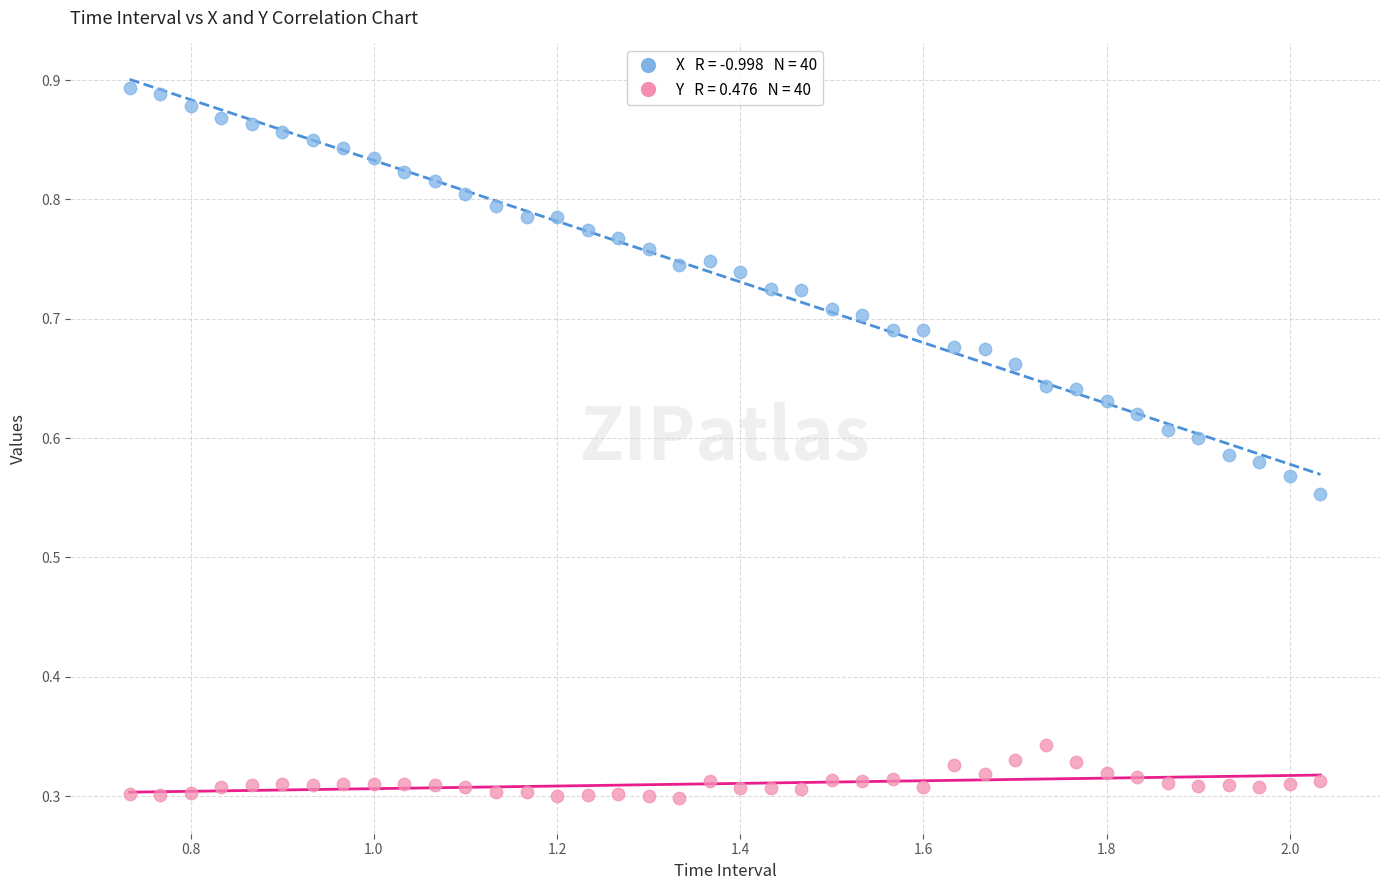

Across all data points, what is the range of X values (max minus min)?

1.3